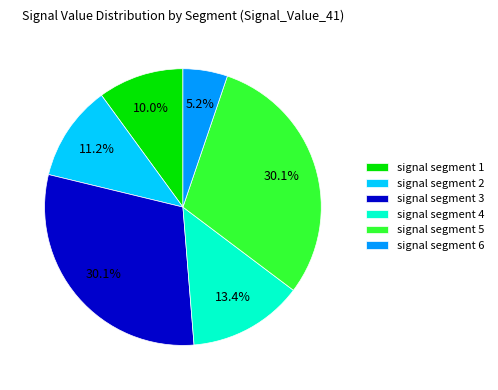

Combined, what portion of the pie is signal segment 5 and signal segment 1?

40.1%